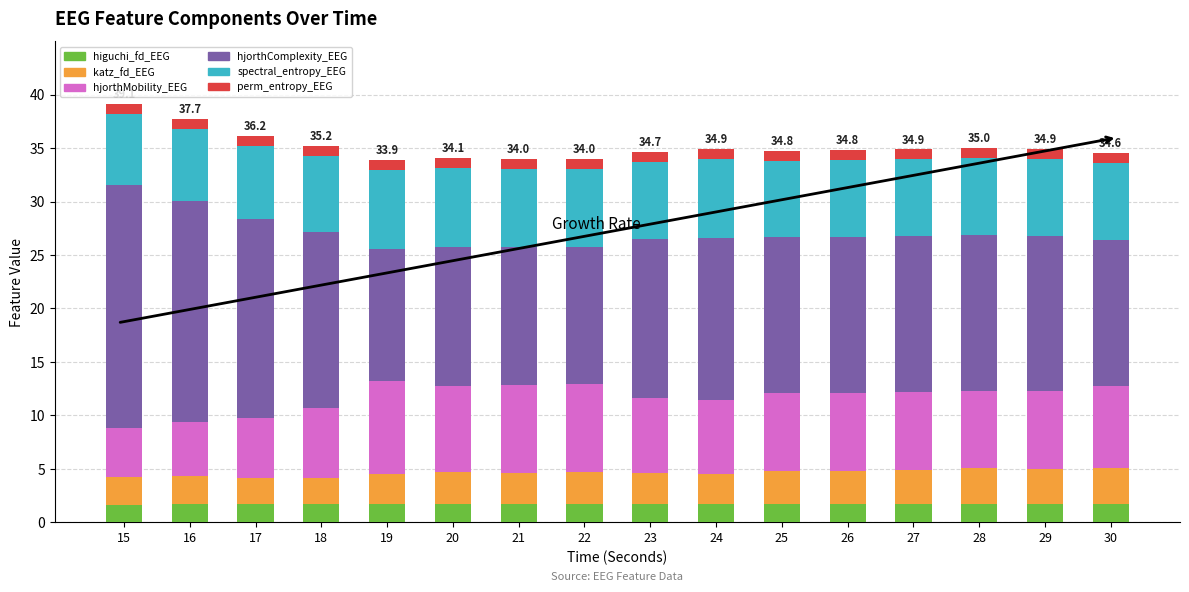

What is the maximum value for higuchi_fd_EEG?

1.7